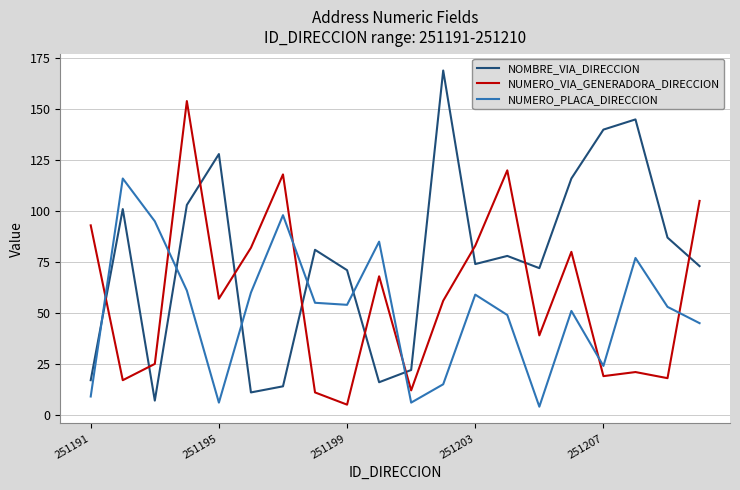

What is the difference between the maximum and minimum values in the NUMERO_VIA_GENERADORA_DIRECCION series?

149